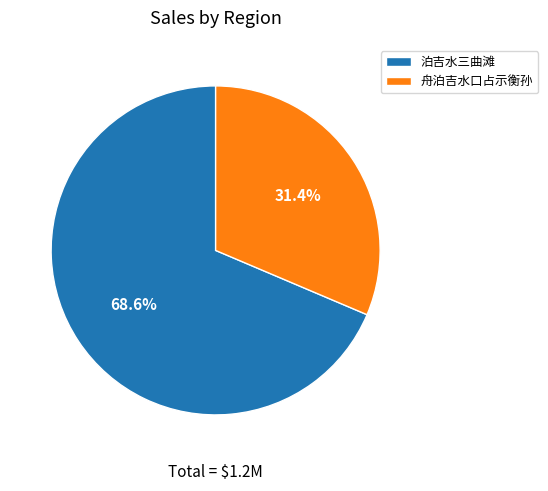

To the nearest percent, what percentage of the pie is 泊吉水三曲滩?

69%